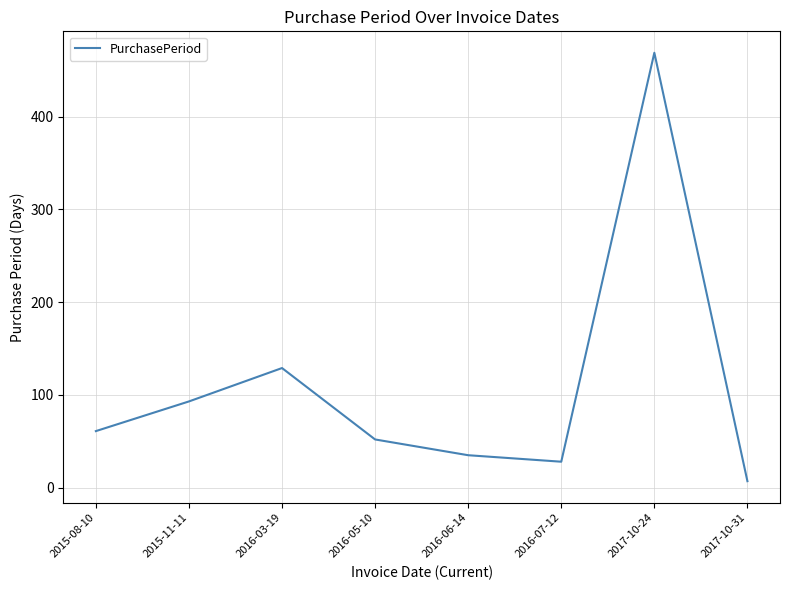

Where is the first local maximum?

2016-03-19